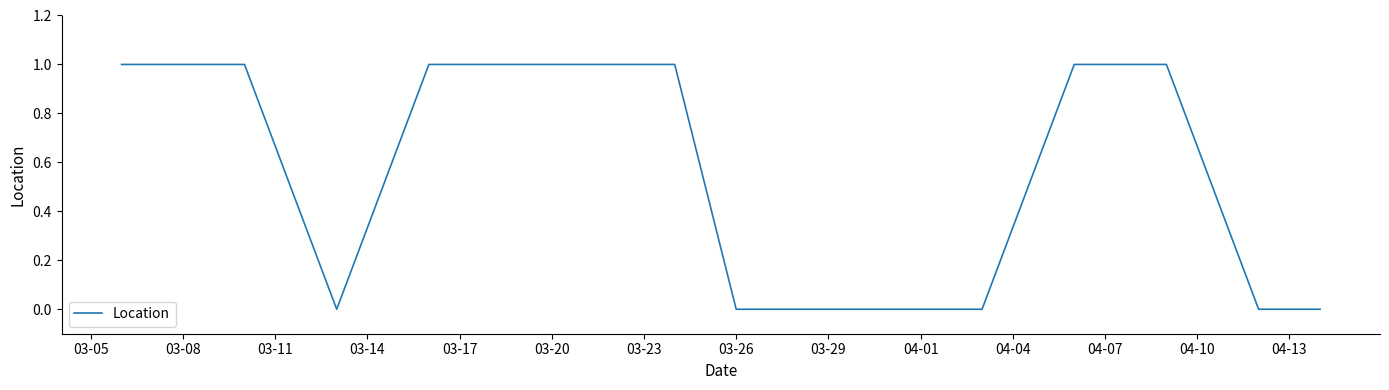

What is the sum of all values?

10